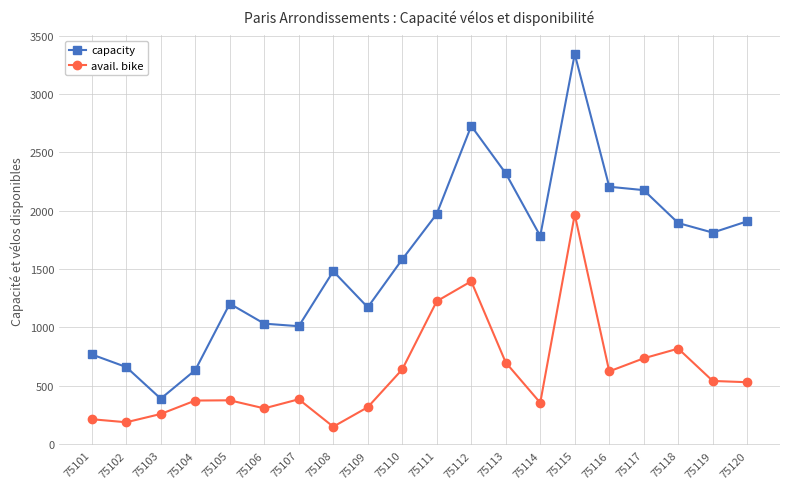

At which category does the chart reach its peak across all series?

75115